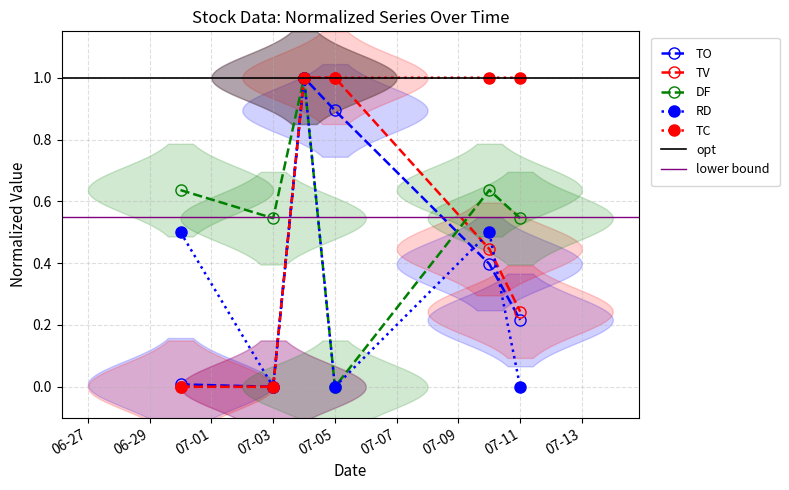

At which category does the chart reach its peak across all series?

2017-07-04